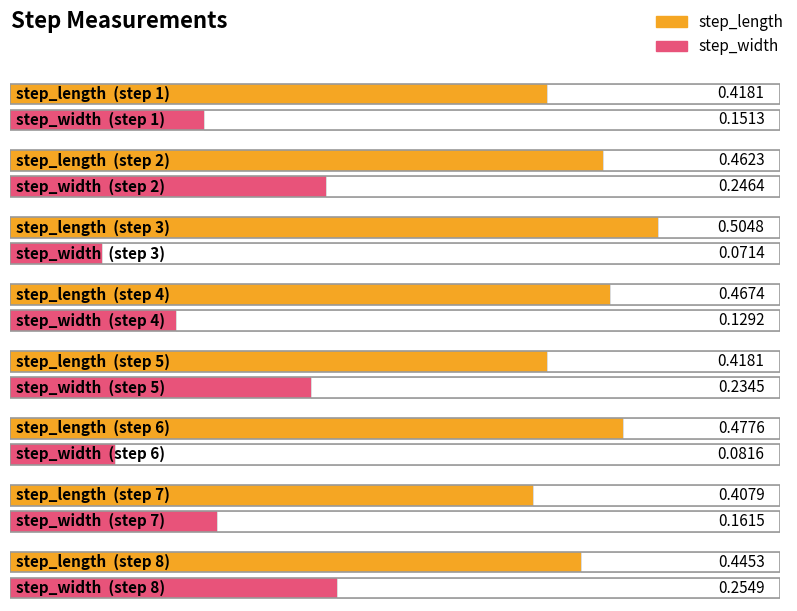

What is the spread (max minus min) of values at 1?

0.3